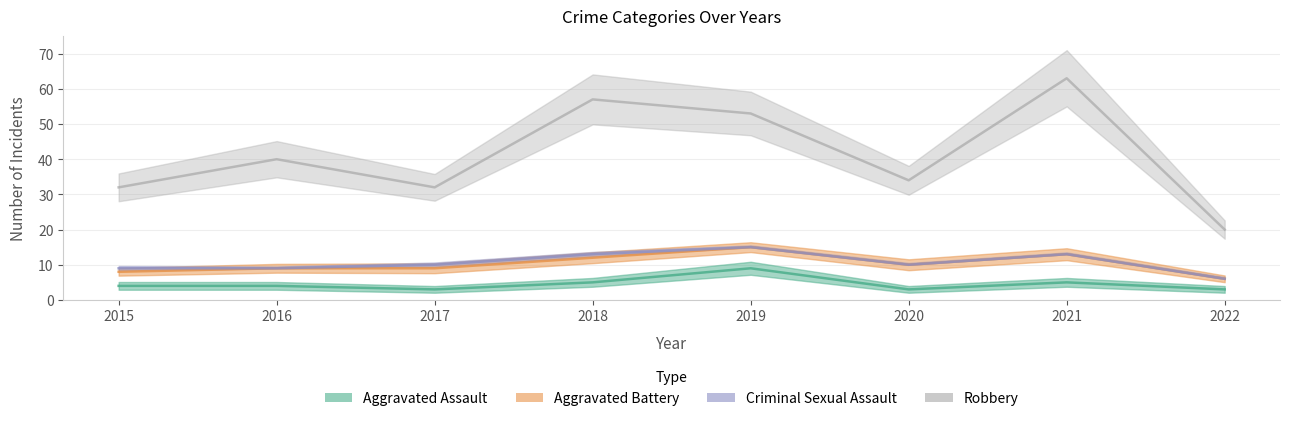

Which category has the highest value in the Aggravated Battery series?

2019